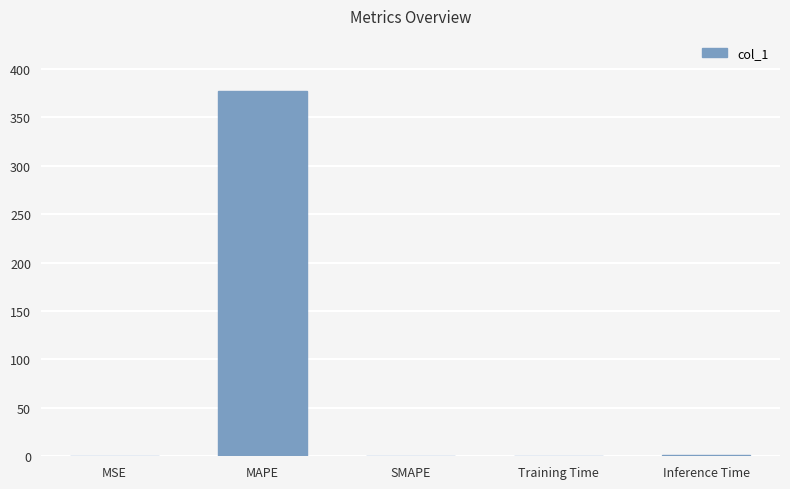

How many categories are shown in the chart?

5